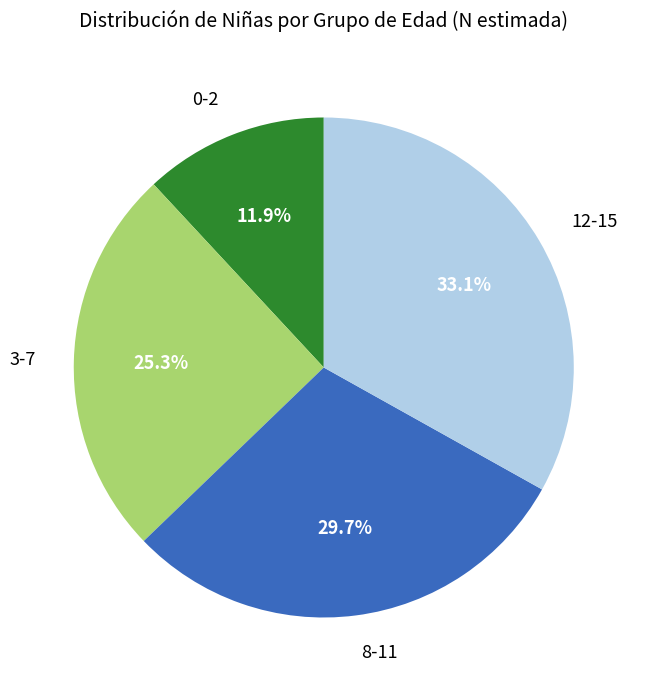

To the nearest percent, what is the combined percentage of 0-2 and 8-11?

42%